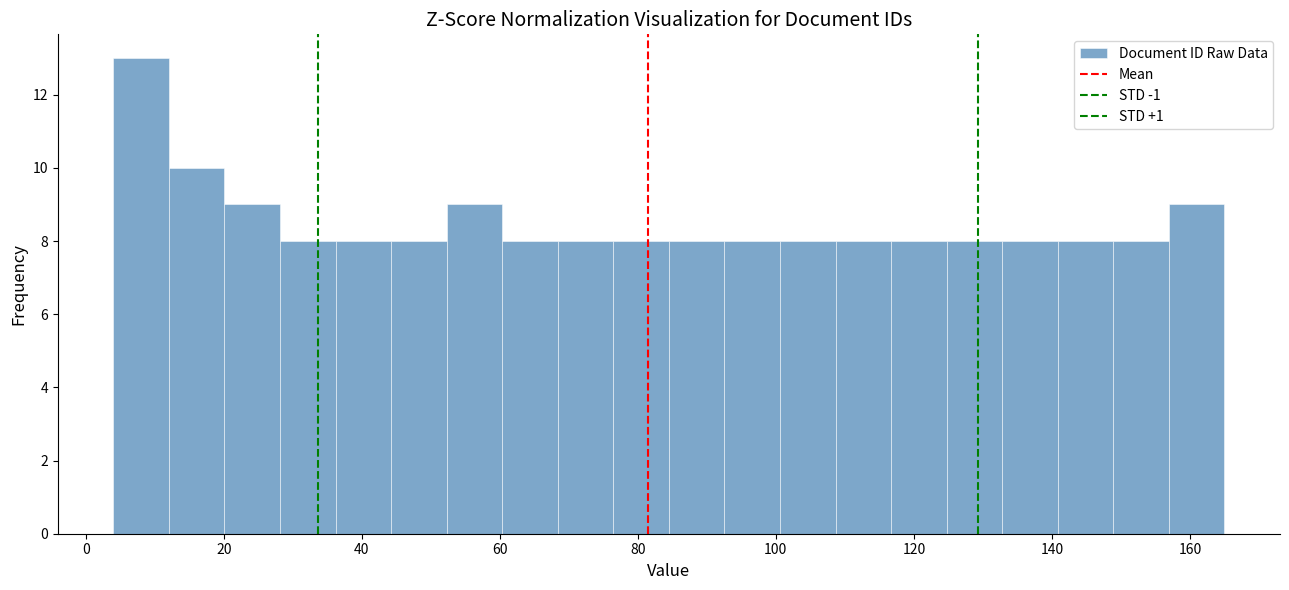

Reading left to right, list every bar in this chart as the range it spans on the x-axis followed by its height. Neither the bar edges nor the heights are printed on the chart, so give them approximately, as read against the axes.

4 to 12: 13
12 to 20: 10
20 to 28: 9
28 to 36: 8
36 to 44: 8
44 to 52: 8
52 to 60: 9
60 to 68: 8
68 to 76: 8
76 to 84: 8
84 to 92: 8
92 to 100: 8
100 to 108: 8
108 to 116: 8
116 to 124: 8
124 to 132: 8
132 to 140: 8
140 to 148: 8
148 to 156: 8
156 to 166: 9